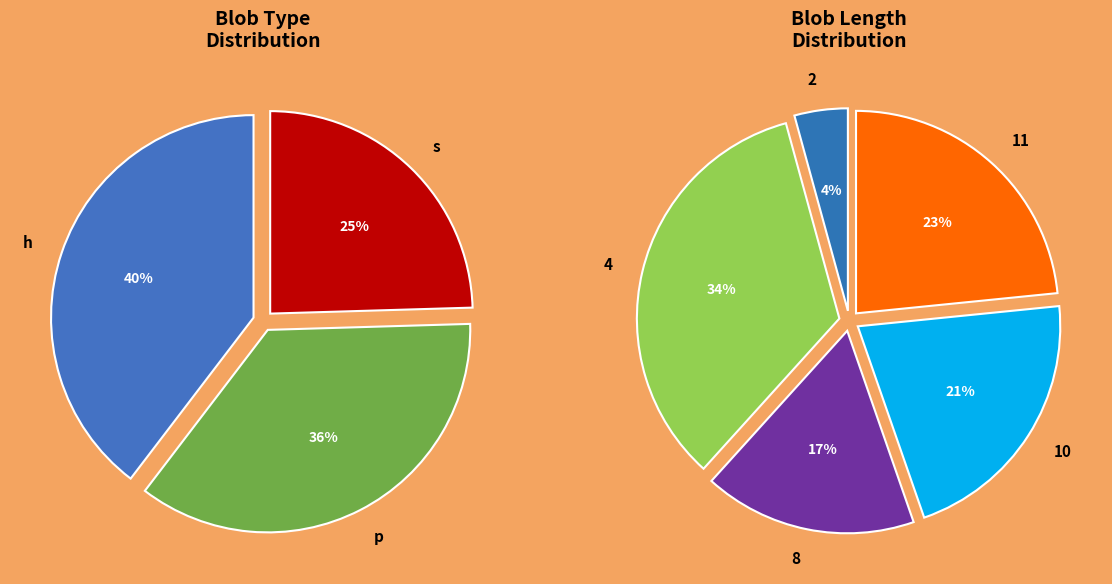

What portion of the pie excludes s?

75.5%